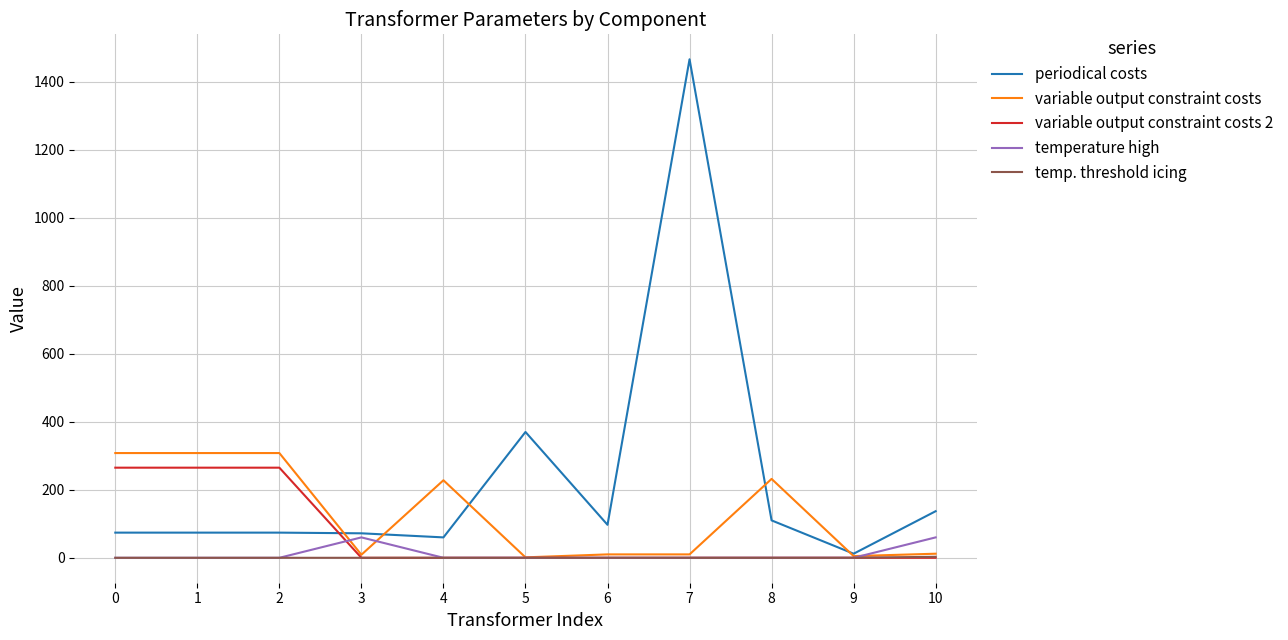

How many lines are shown in the chart?

5